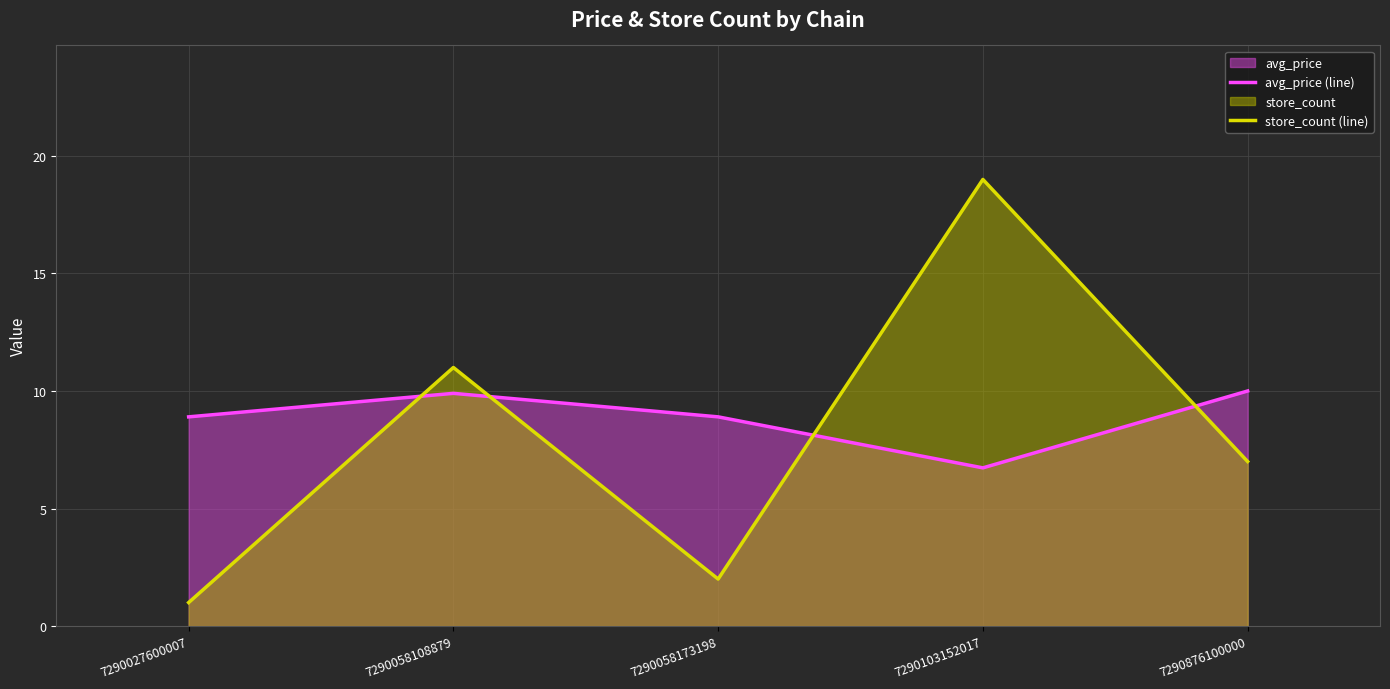

Which series has the largest total across all categories?

avg_price (line)